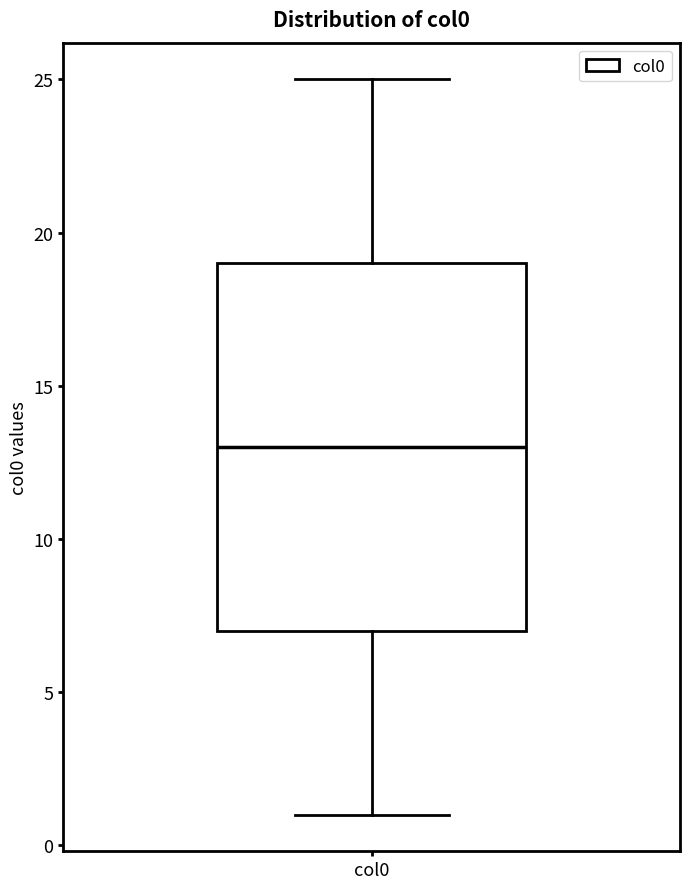

Transcribe this box plot: give where the median line is, the range the box spans, and where the two whiskers end, as read against the y-axis. The values are not printed on the chart, so give them approximately, as read against the axis.

median 13, box 7 to 19, whiskers 1 to 25